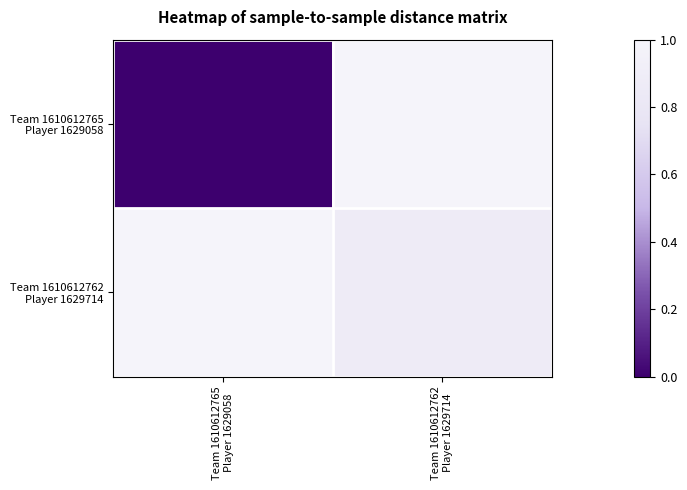

Rank the series by their maximum value, from highest to lowest.

Team 1610612765 Player 1629058, Team 1610612762 Player 1629714